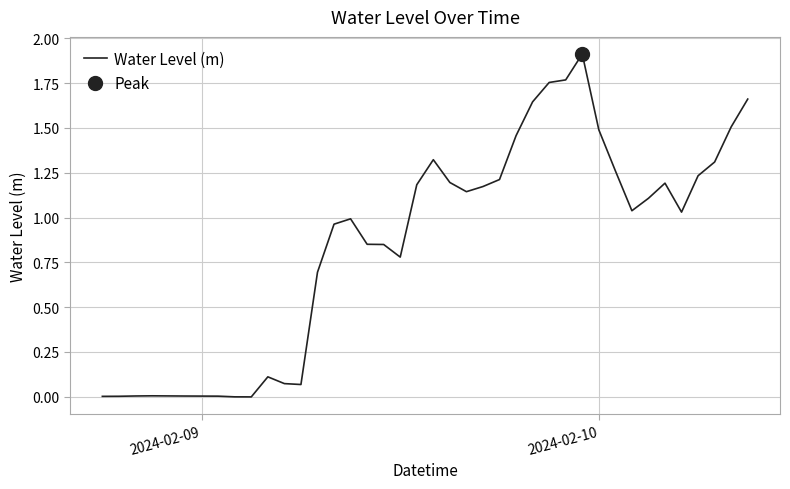

Reading left to right, extract all data points from this chart.

0.0	0.0	0.0	0.0	0.0	0.0	0.0	0.0	-0.0	-0.0	0.1	0.1	0.1	0.7	1.0	1.0	0.9	0.8	0.8	1.2	1.3	1.2	1.1	1.2	1.2	1.5	1.6	1.8	1.8	1.9	1.5	1.3	1.0	1.1	1.2	1.0	1.2	1.3	1.5	1.7